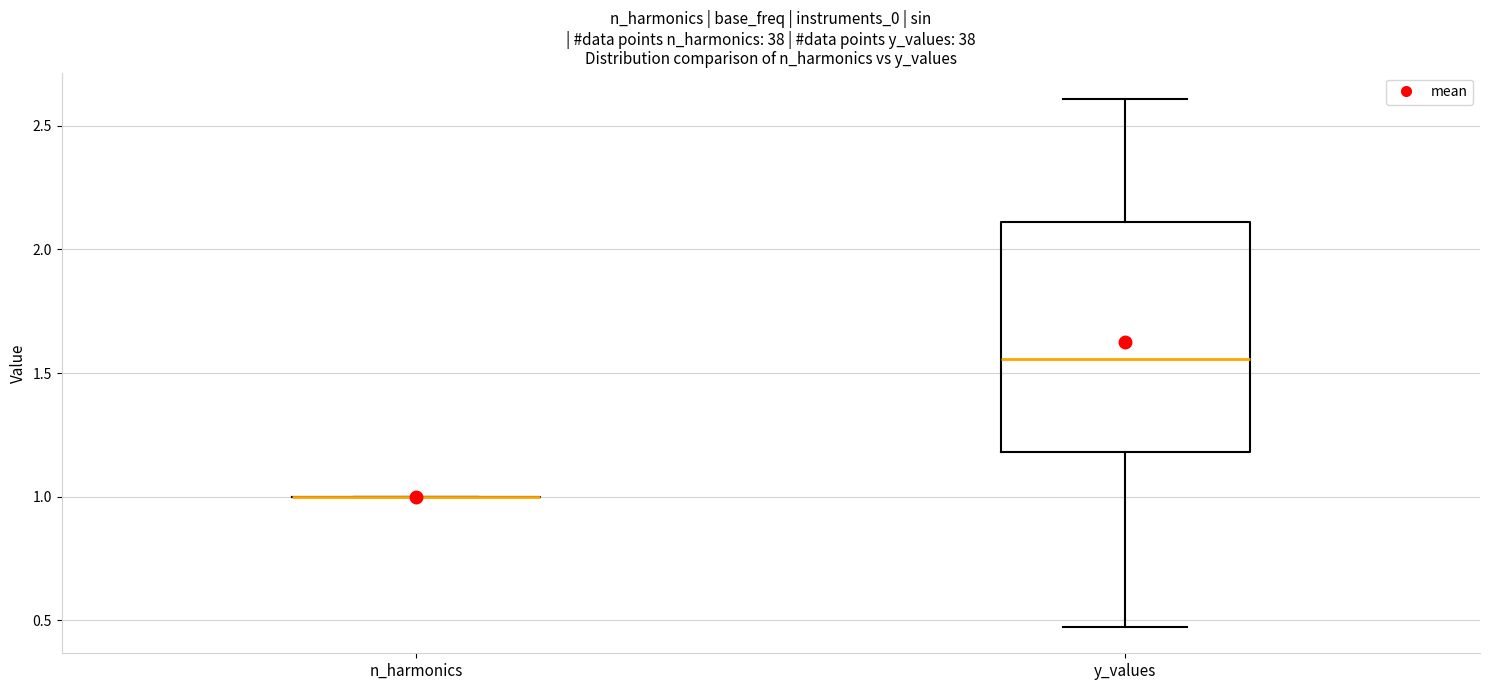

Which box is the tallest, from its lower edge to its upper edge?

y_values